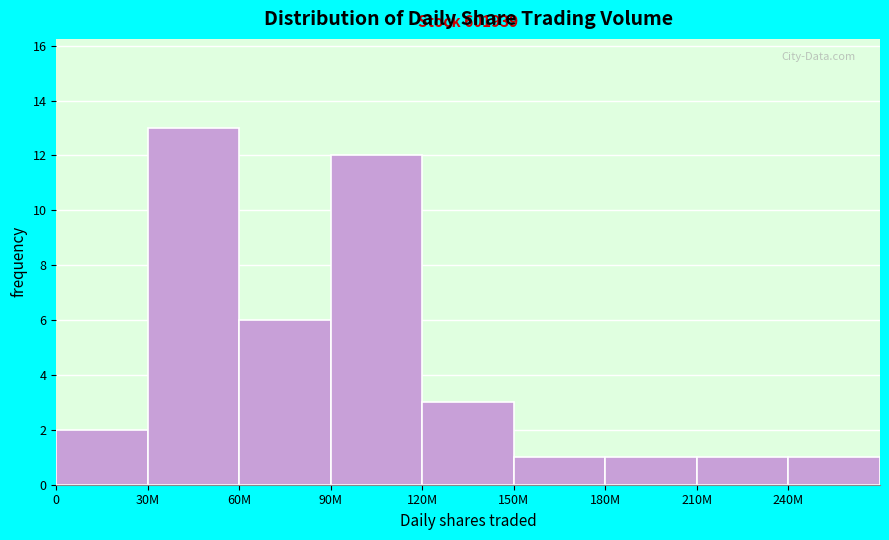

Reading right to left, list all the values displayed in this chart.

1	1	1	1	3	12	6	13	2